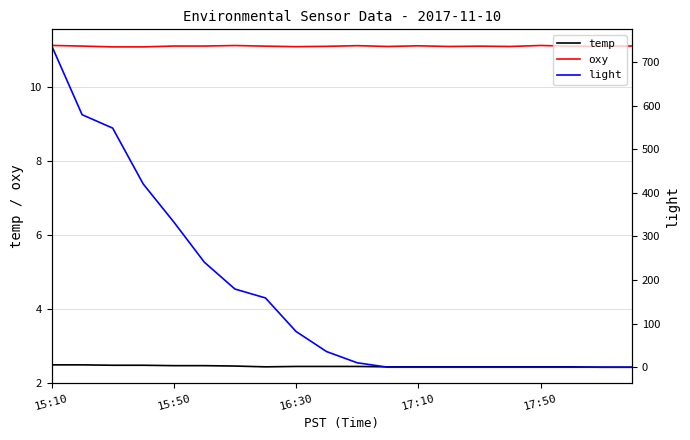

What is the highest value of the temp series?

2.5